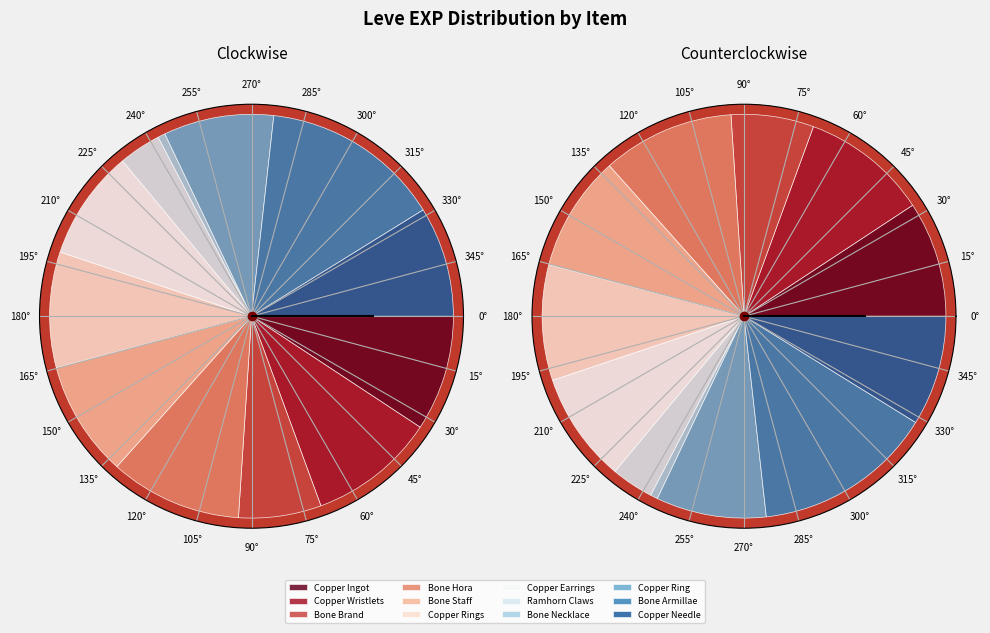

Rank the categories by value from lowest to highest.

Bone Necklace, Ramhorn Claws, Bone Brand, Copper Earrings, Copper Ring, Copper Needle, Copper Ingot, Bone Staff, Copper Rings, Copper Wristlets, Bone Hora, Bone Armillae